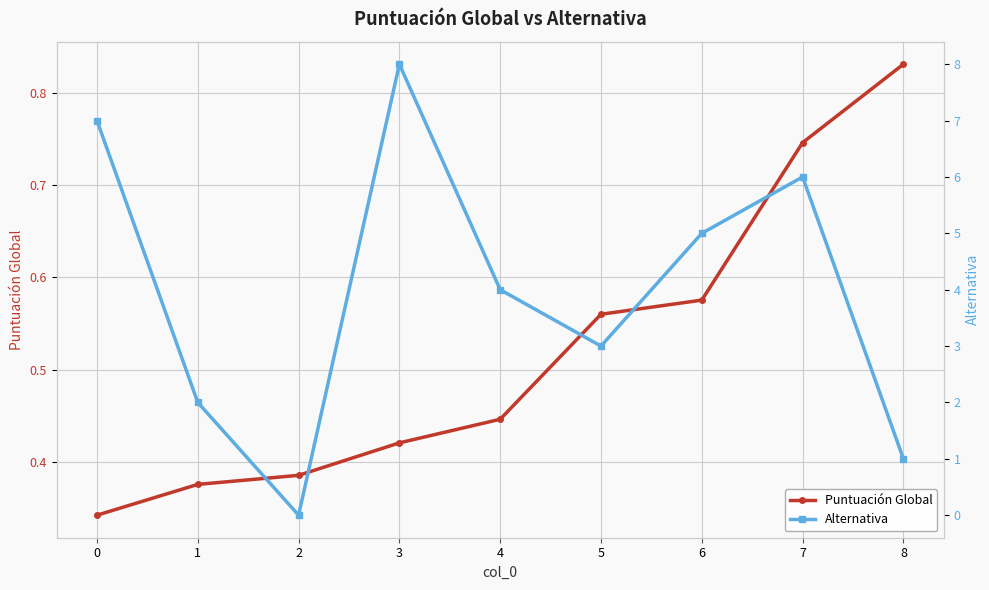

The Alternativa series shows 2.0 at 1. True or false?

True